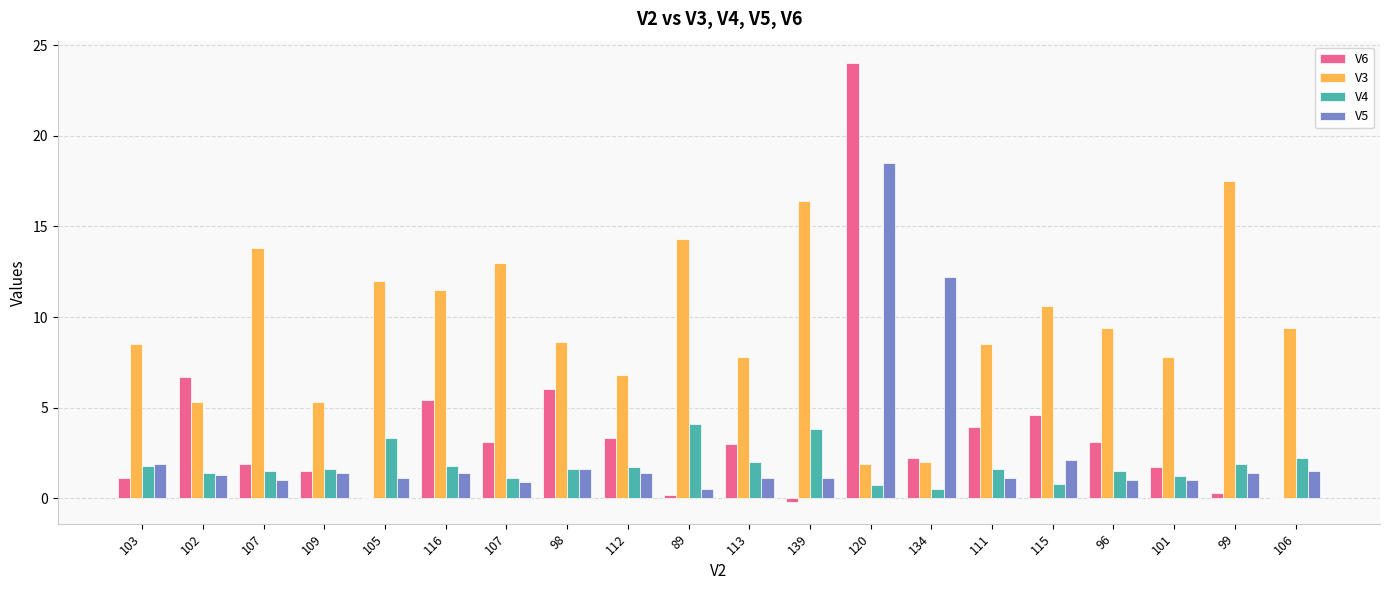

Are the bars grouped side by side (vs. stacked)?

Yes